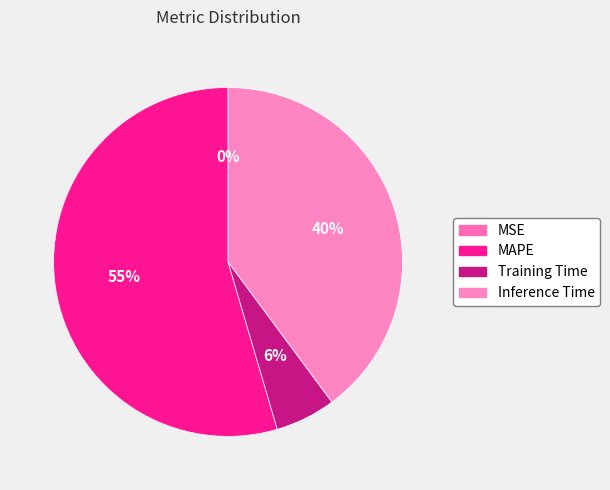

Rank the categories by value from highest to lowest.

MAPE, Inference Time, Training Time, MSE